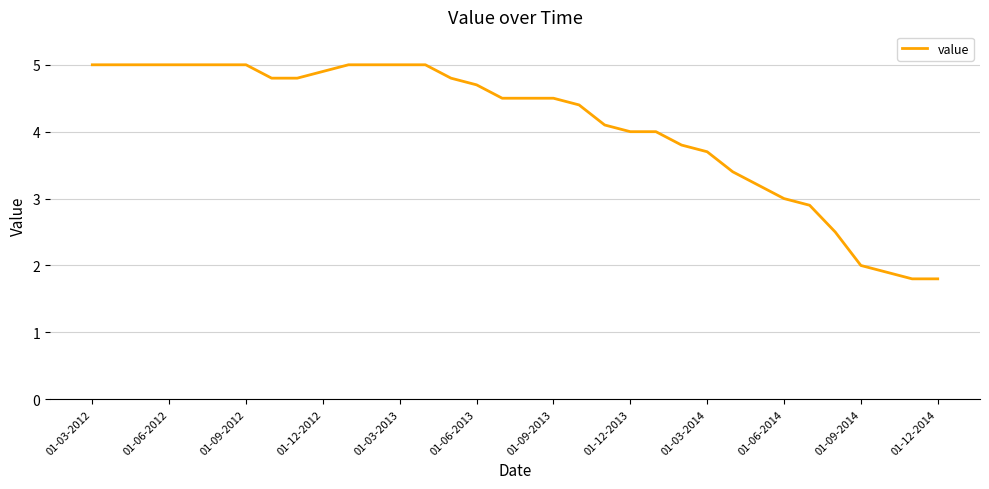

What is the sum of all values?

139.0